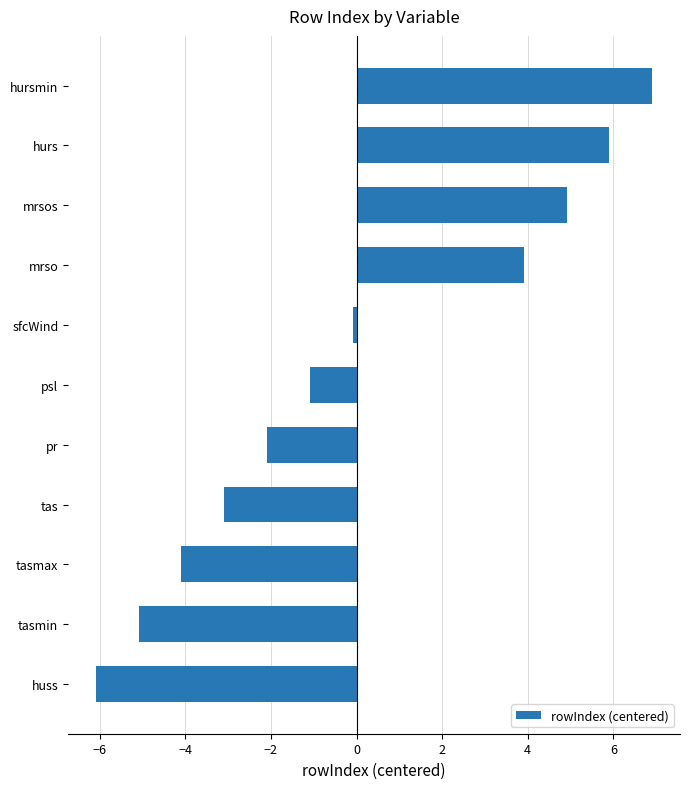

At which category does the chart reach its minimum across all series?

huss